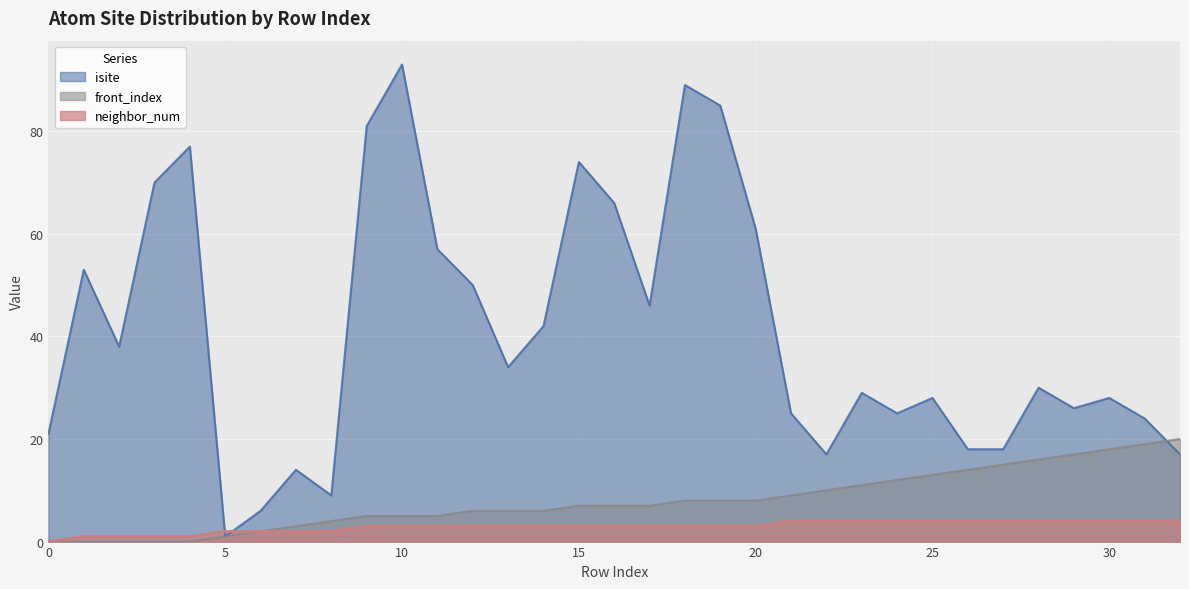

Which category has the highest value across all series?

10